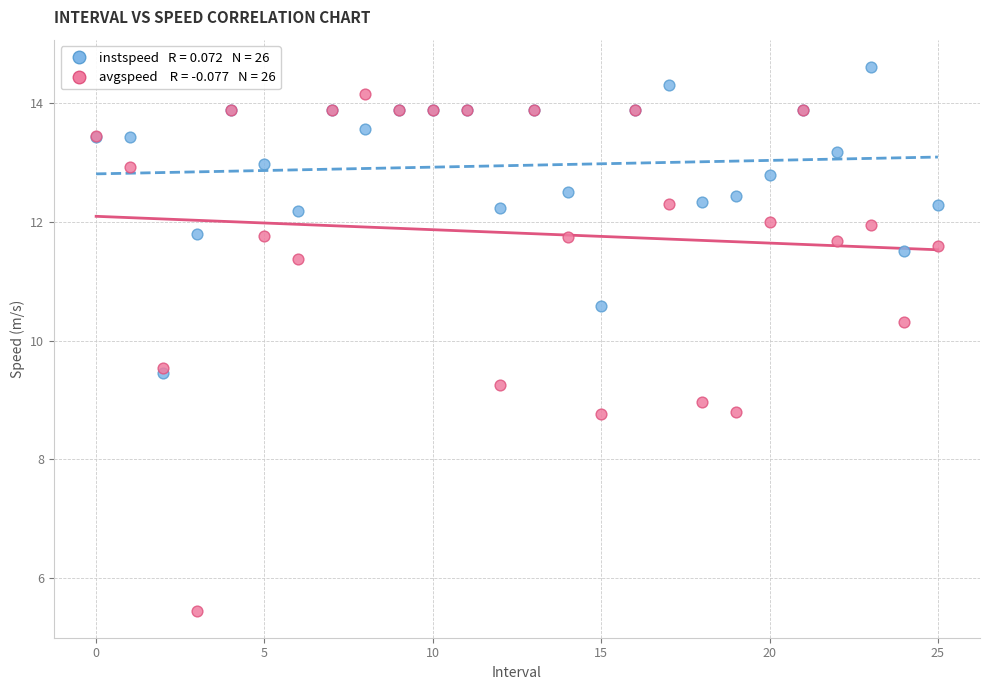

Across all series, what Y value is closest to 10?

10.3